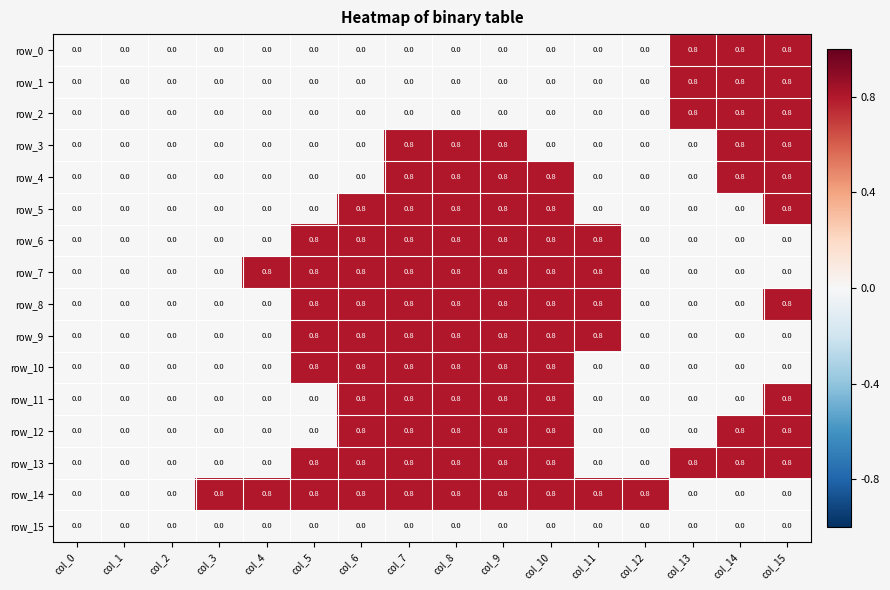

What is the sum of the row_14 values at col_8 and col_12?

1.6